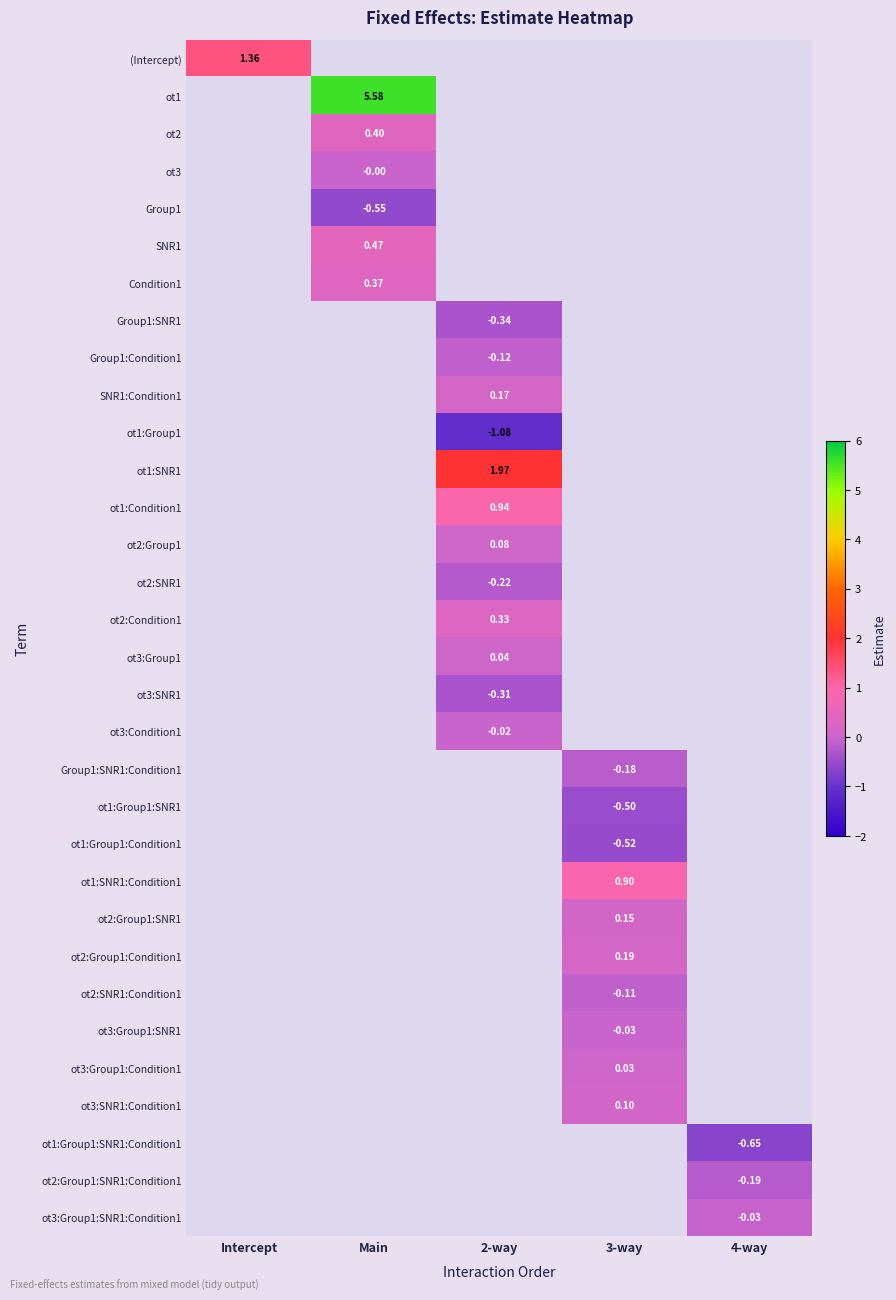

Count the number of categories in the chart.

5